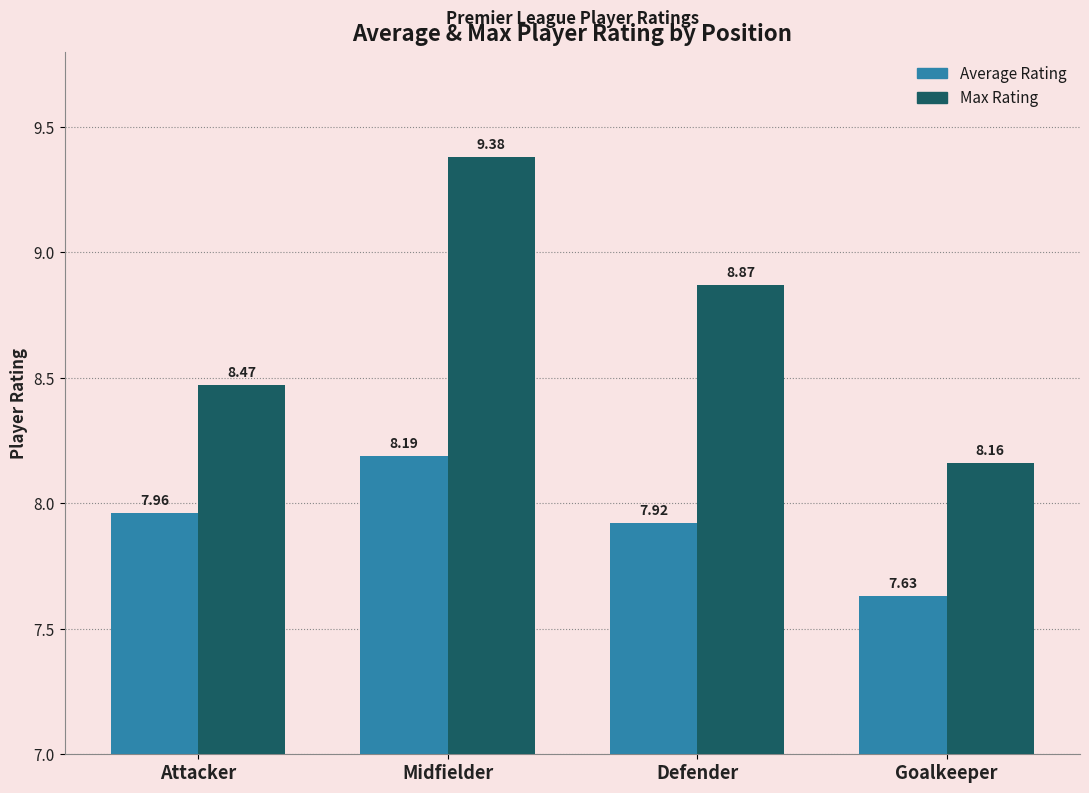

Is the value of Max Rating at Midfielder greater than the value of Average Rating at Attacker?

Yes